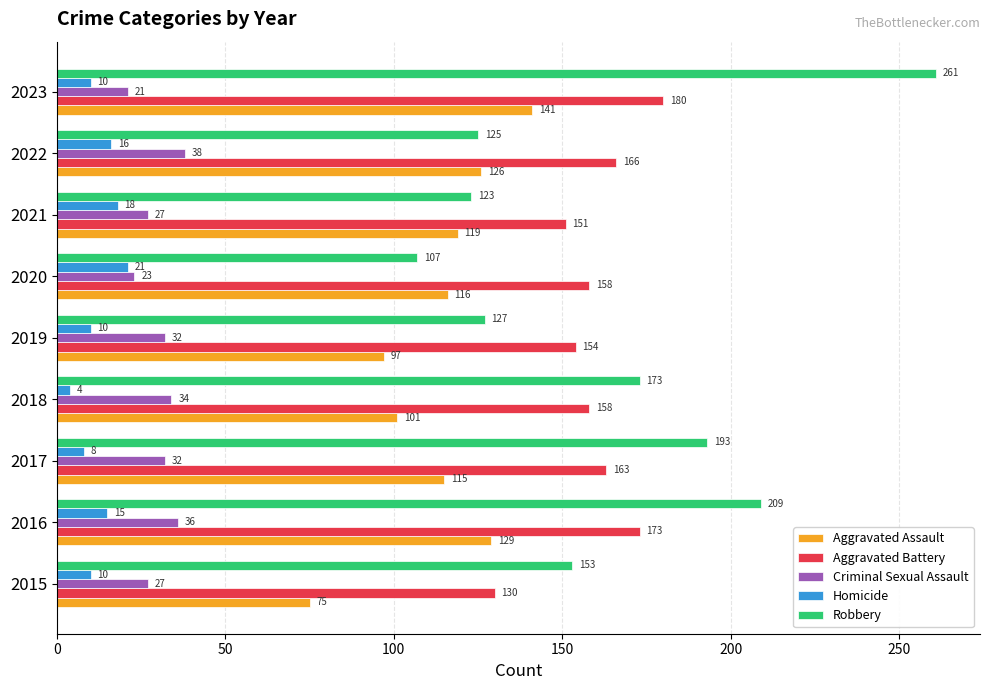

What is the minimum value shown in the chart?

4